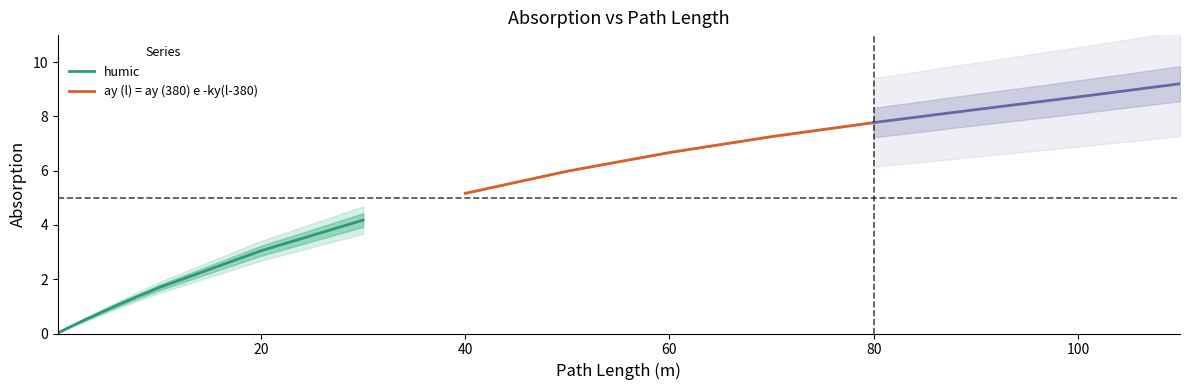

The ay (l) = ay (380) e -ky(l-380) series shows 9.2 at 110.0. True or false?

True